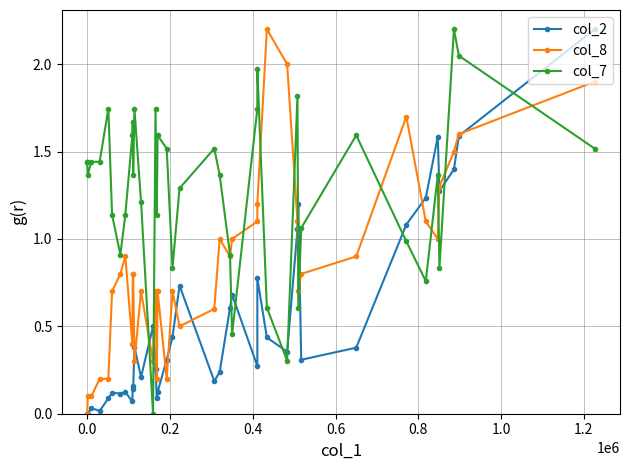

What is the sum of all col_7 values?

51.4